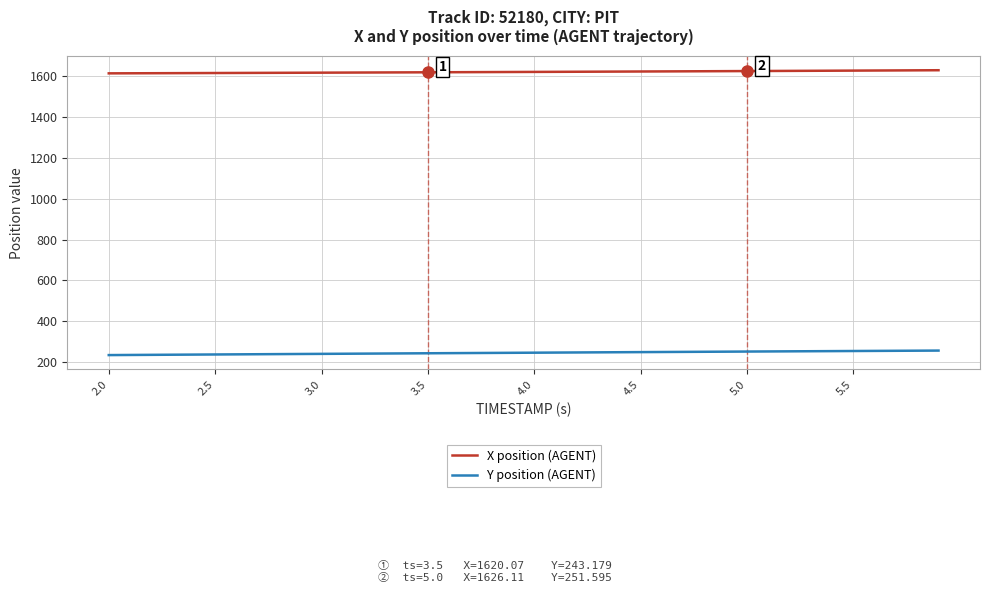

What is the greatest value displayed?

1630.2